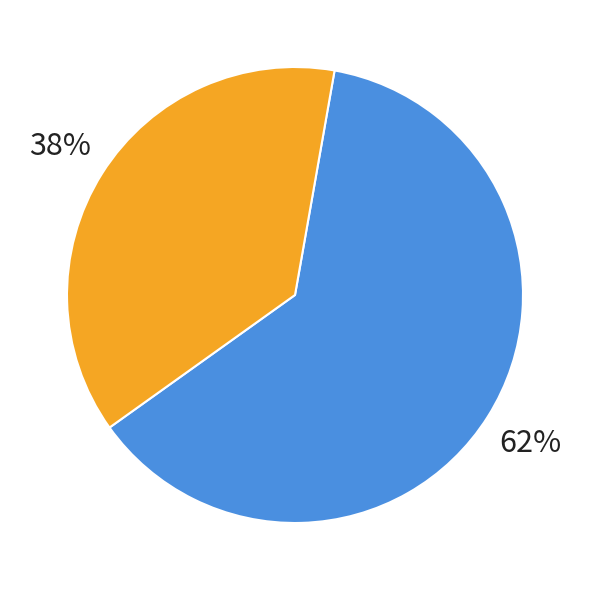

Count the number of slices in the pie.

5